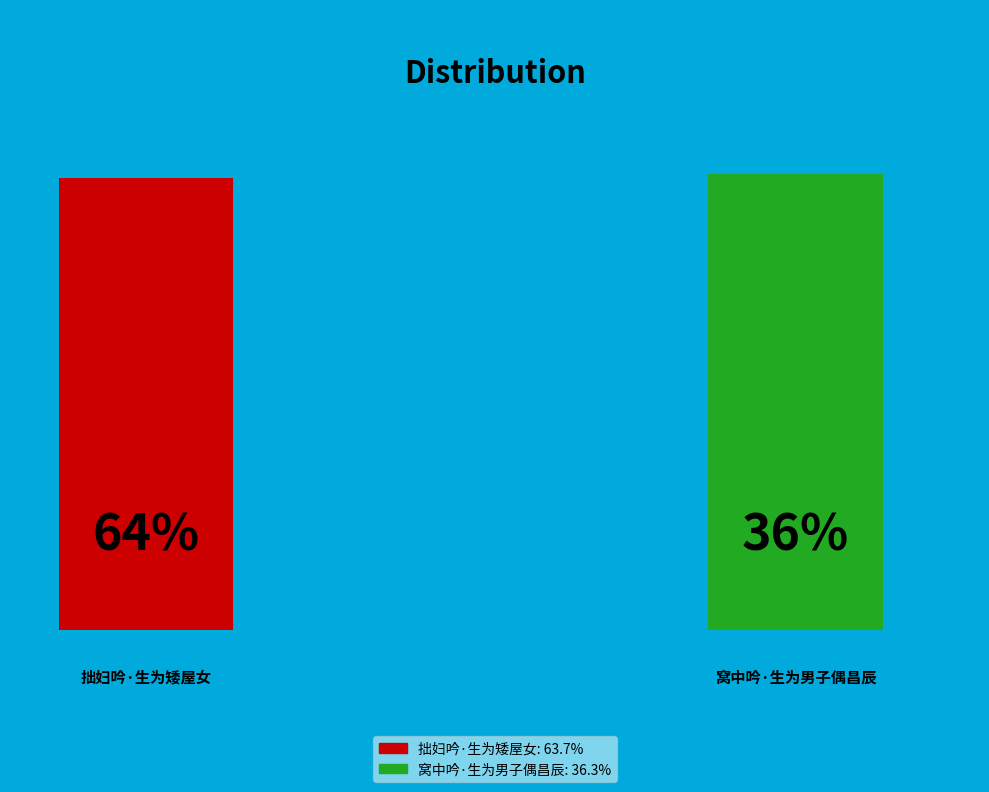

How much of the chart is everything except 窝中吟·生为男子偶昌辰?

63.7%